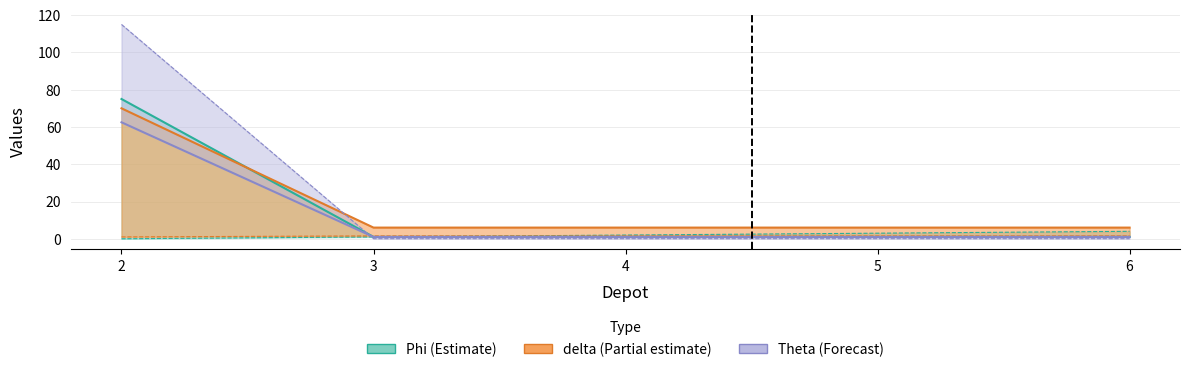

Is it true that rho equals 1.4 at 2?

False